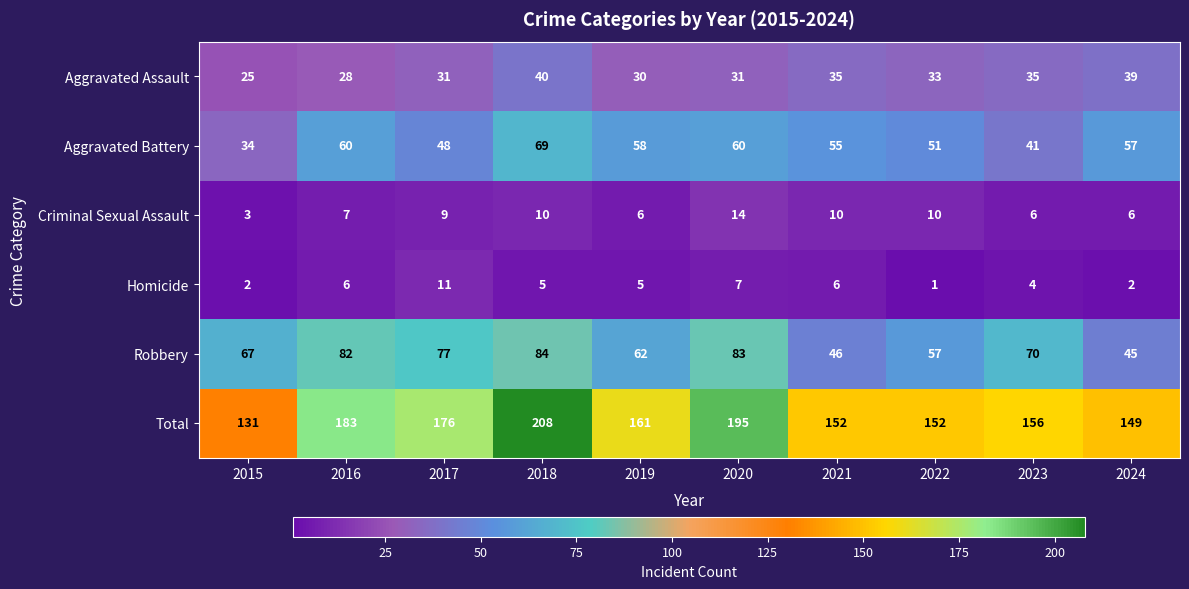

Is it true that Homicide equals 11 at 2016?

False